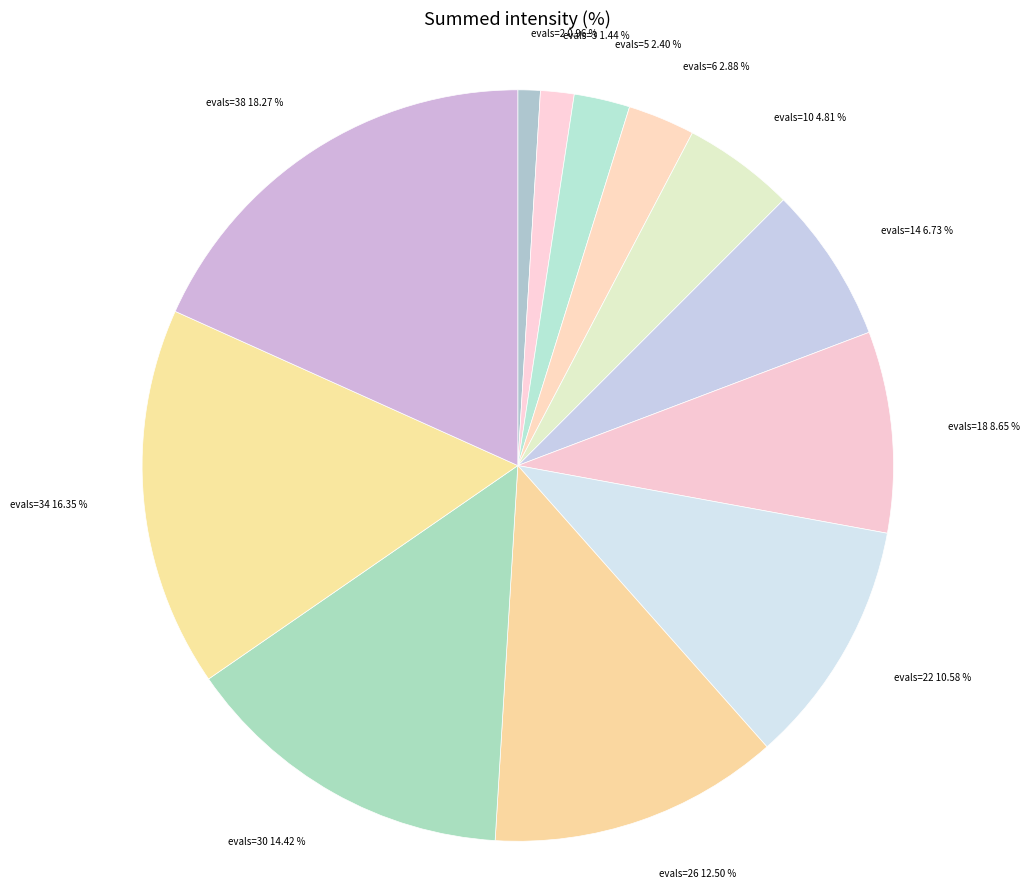

Which slice is the largest?

evals=38